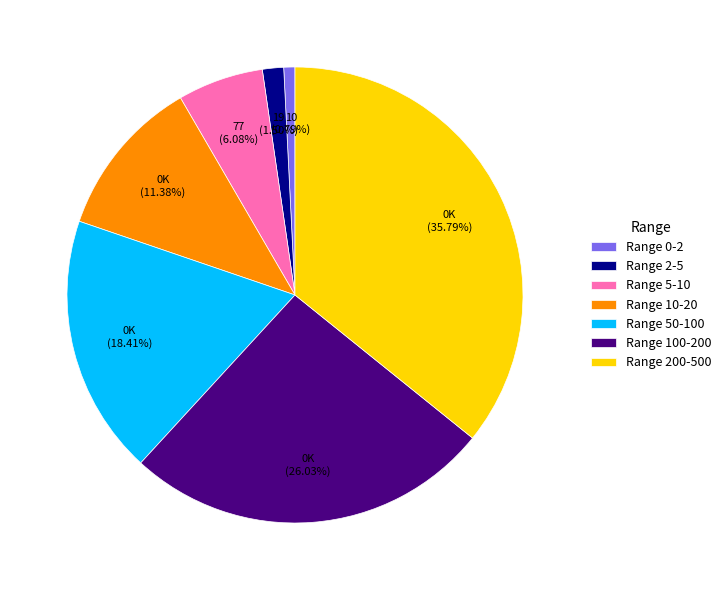

How many slices are in this pie chart?

7